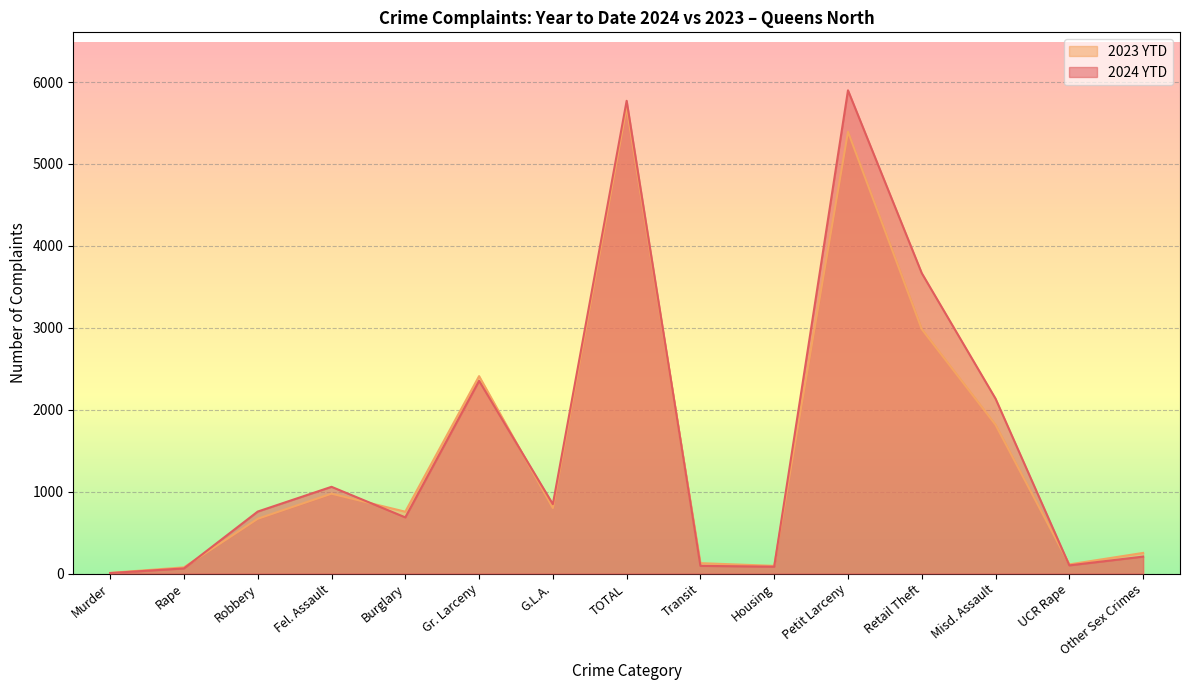

What is the label of the 5th point from the left?

Burglary